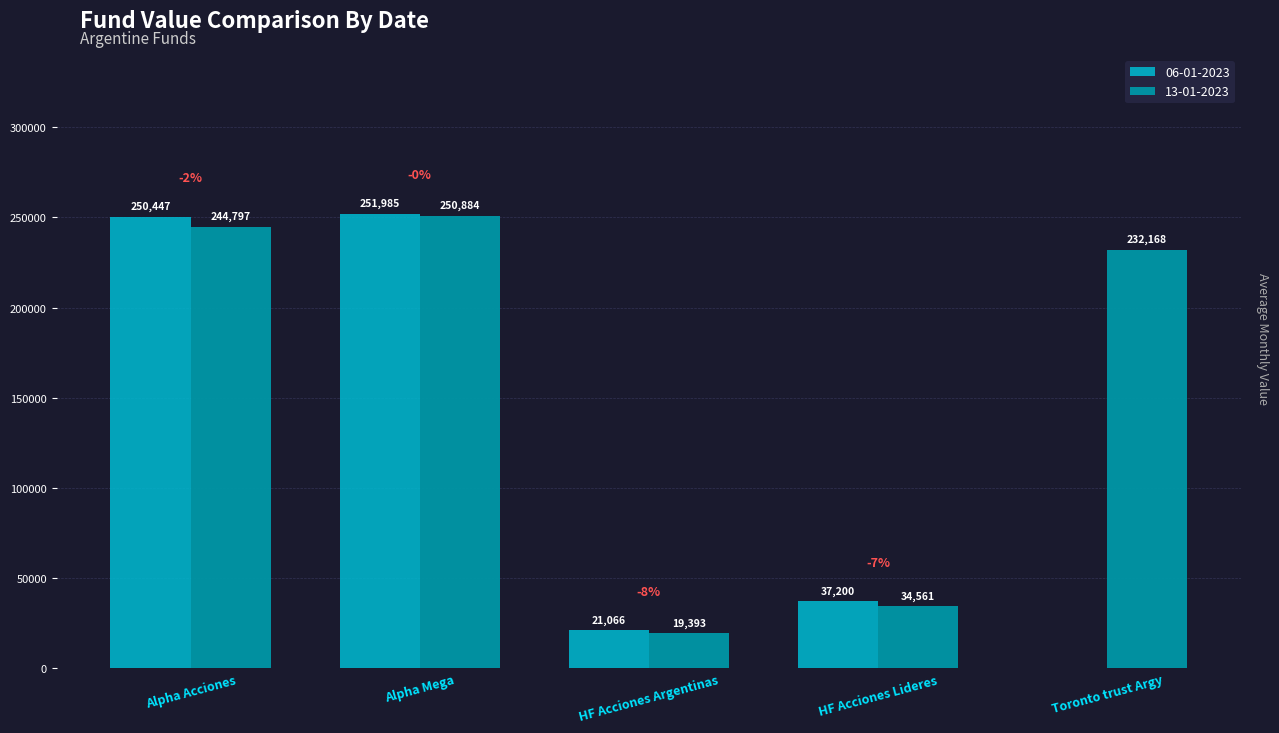

Is it true that 06-01-2023 equals 66570.6 at HF Acciones Lideres?

False